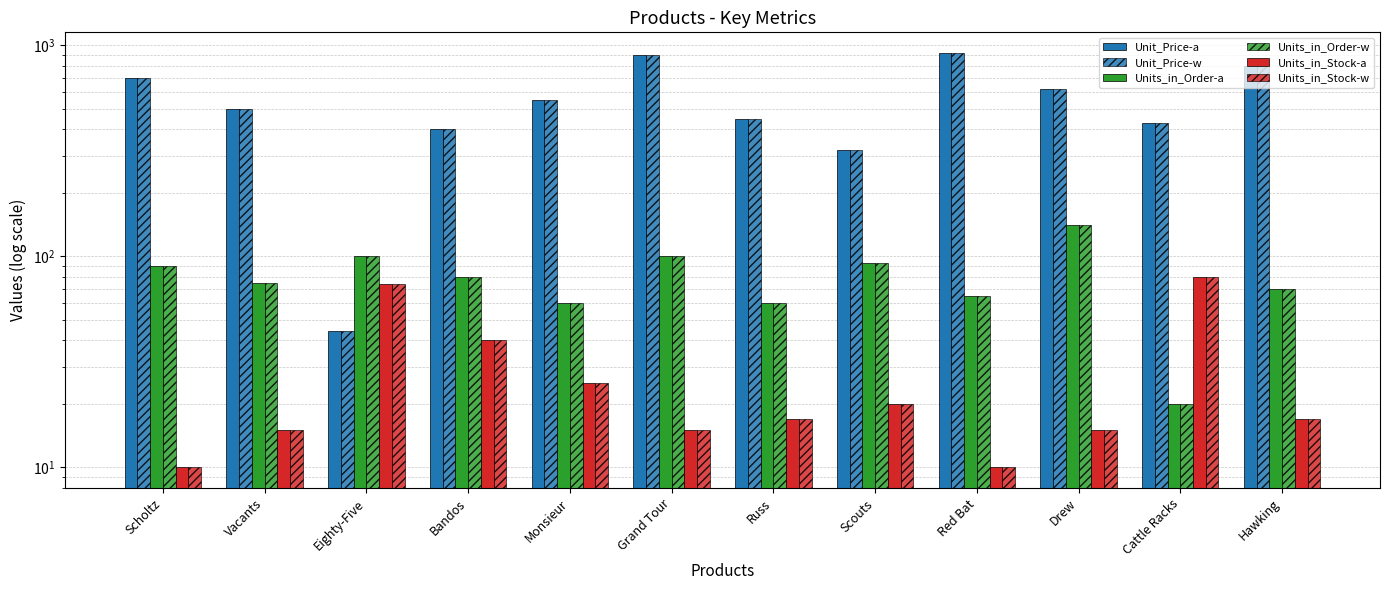

True or false: Unit_Price-w has a value of 269 at Bandos.

False